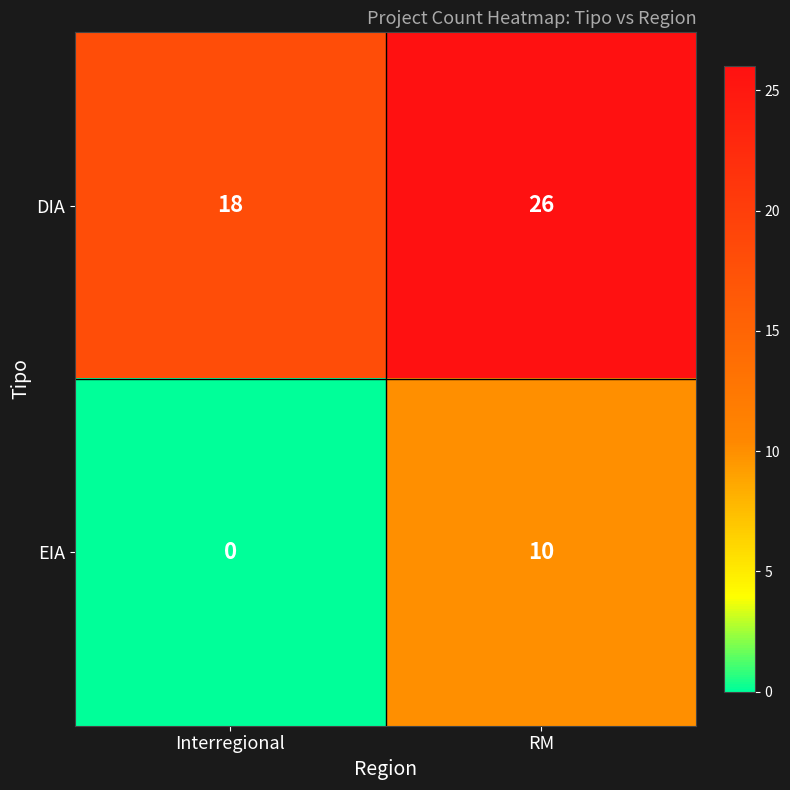

Is the value of EIA at RM greater than the value of DIA at RM?

No